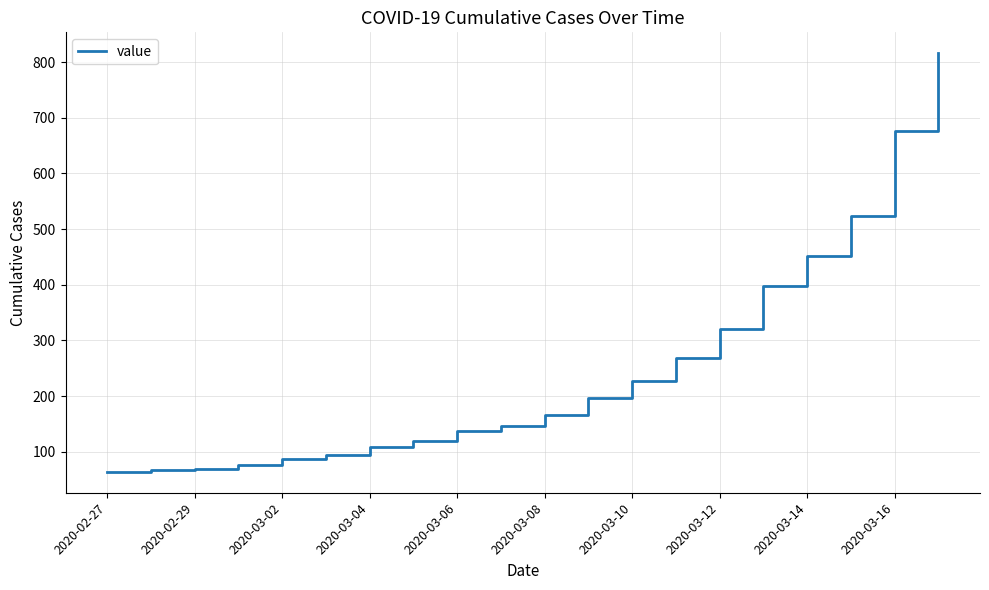

What is the maximum value shown in the chart?

816